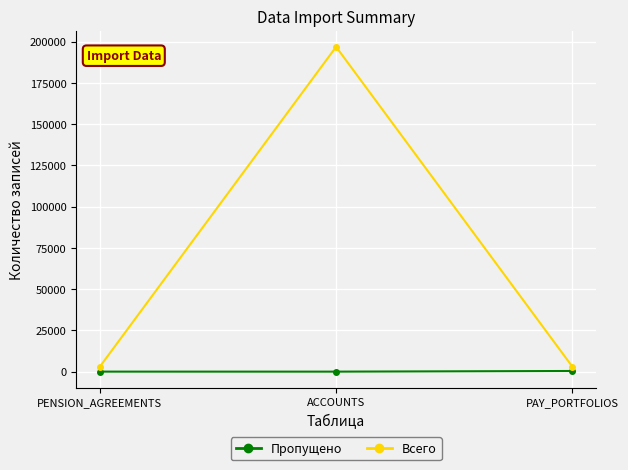

What is the difference between the maximum and second lowest values in the Пропущено series?

385